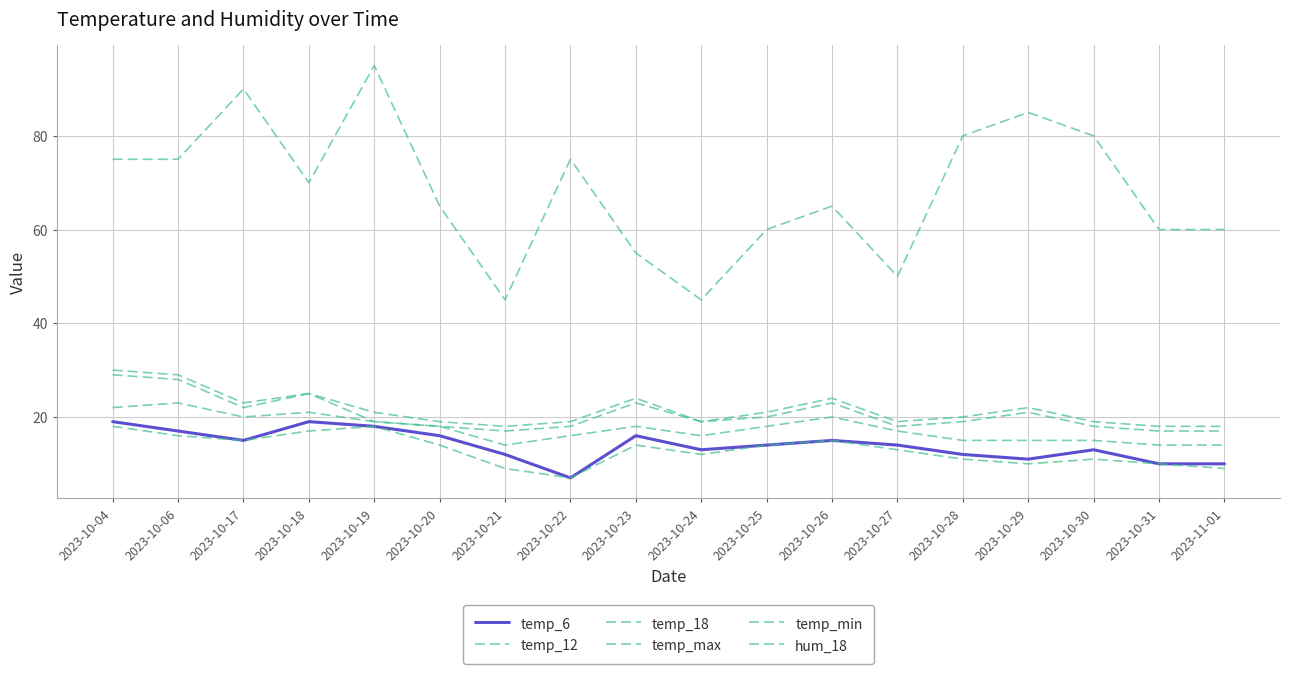

List the series in order of their peak value, lowest first.

temp_min, temp_6, temp_18, temp_12, temp_max, hum_18